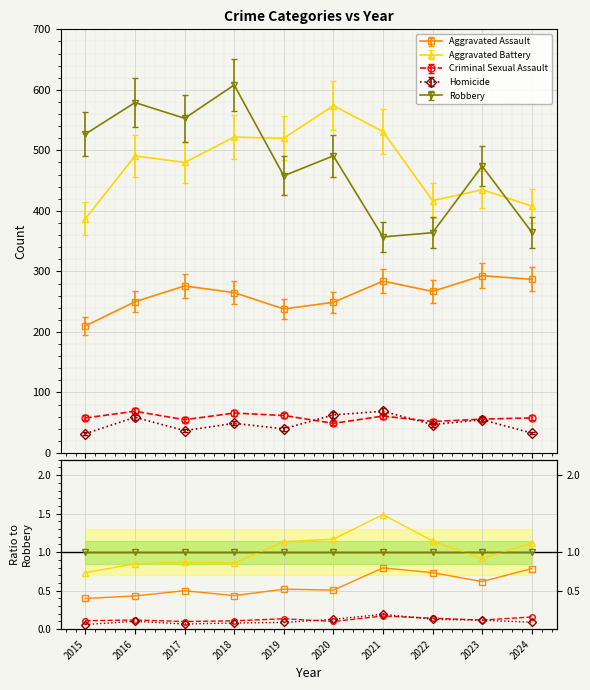

True or false: Robbery and Homicide cross at least once.

False